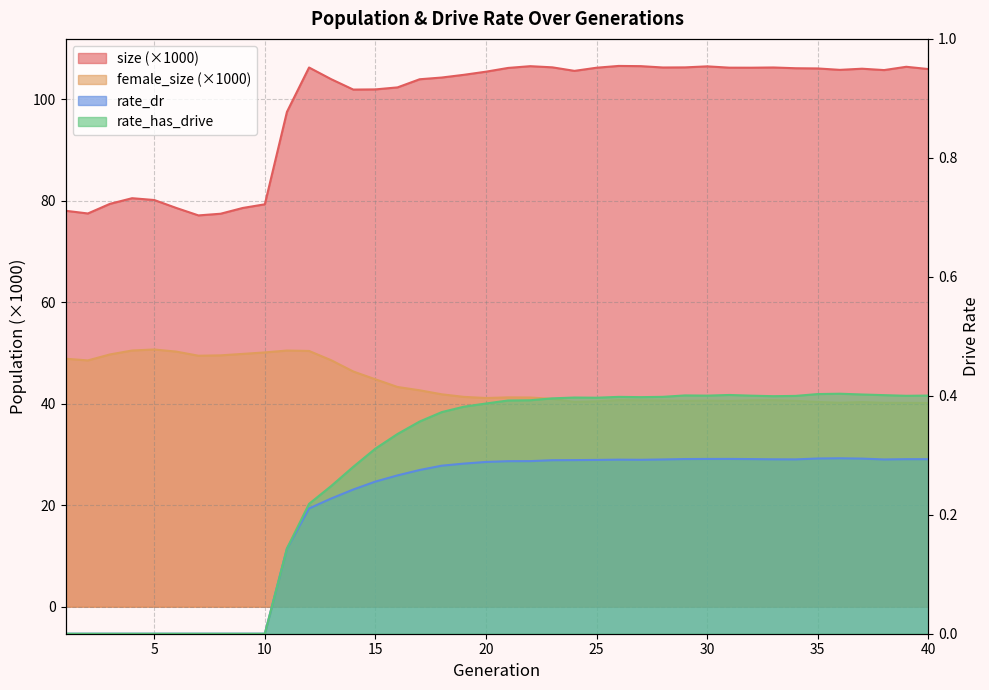

Rank the categories by size value from highest to lowest.

26, 27, 22, 30, 39, 23, 29, 33, 28, 12, 31, 32, 25, 21, 34, 35, 37, 40, 36, 38, 24, 20, 19, 18, 13, 17, 16, 15, 14, 11, 4, 5, 3, 10, 6, 9, 1, 2, 8, 7